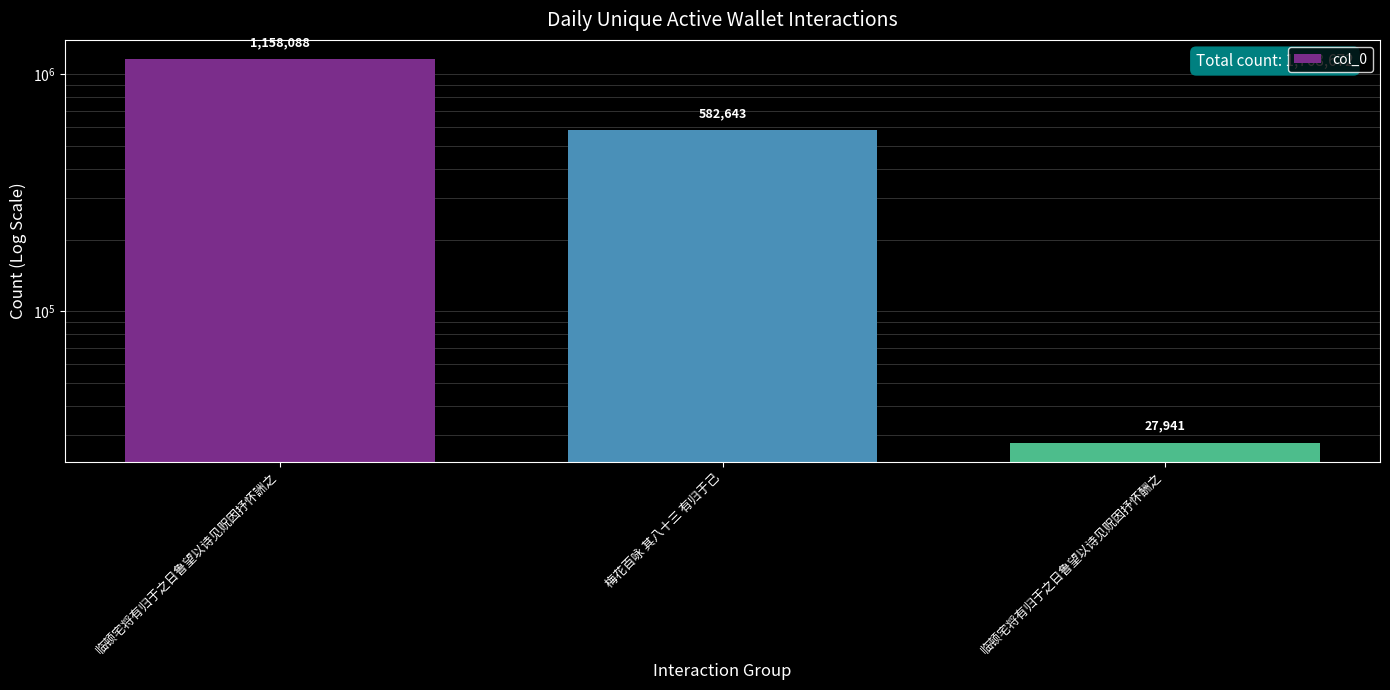

The value at 梅花百咏 其八十三 有归于己 is 783273. True or false?

False